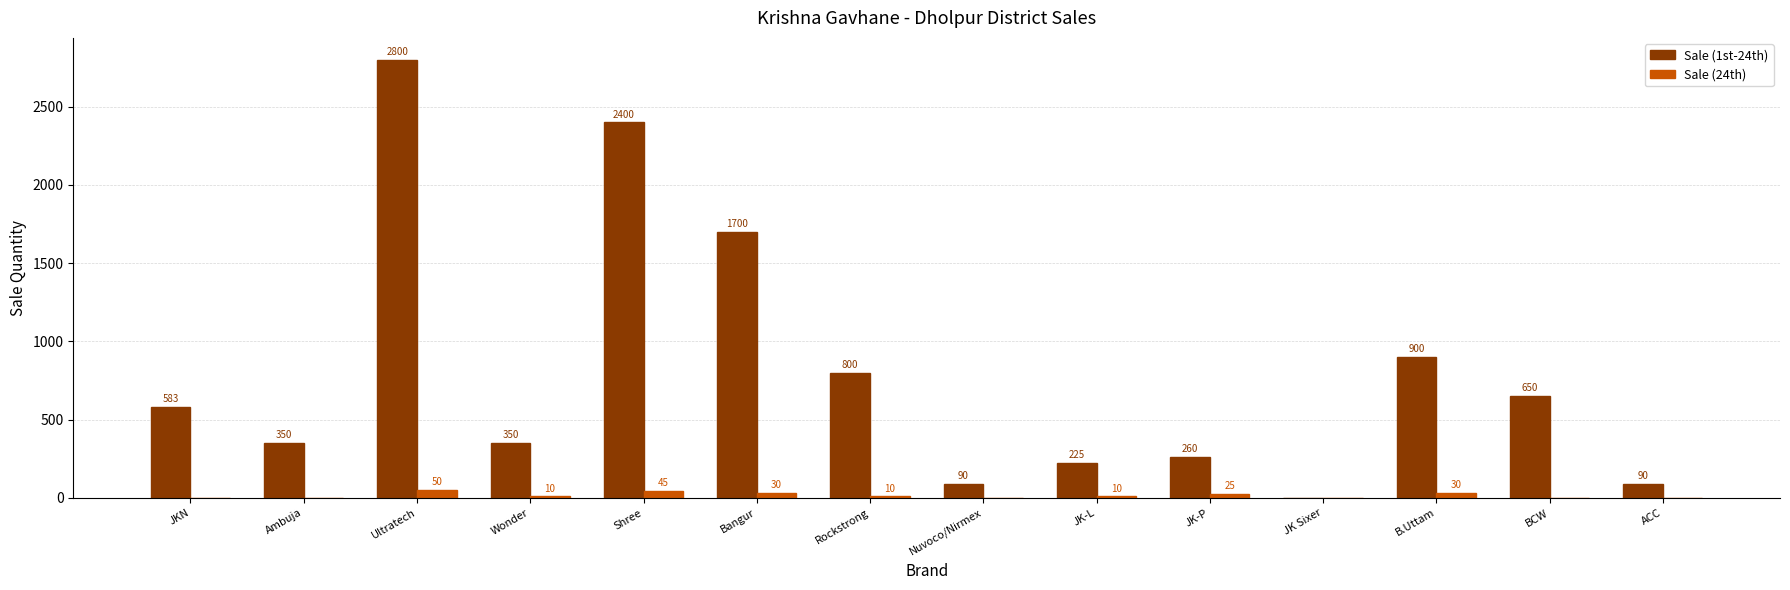

Is the value of Sale (24th) at Nuvoco/Nirmex greater than the value of Sale (1st-24th) at Nuvoco/Nirmex?

No